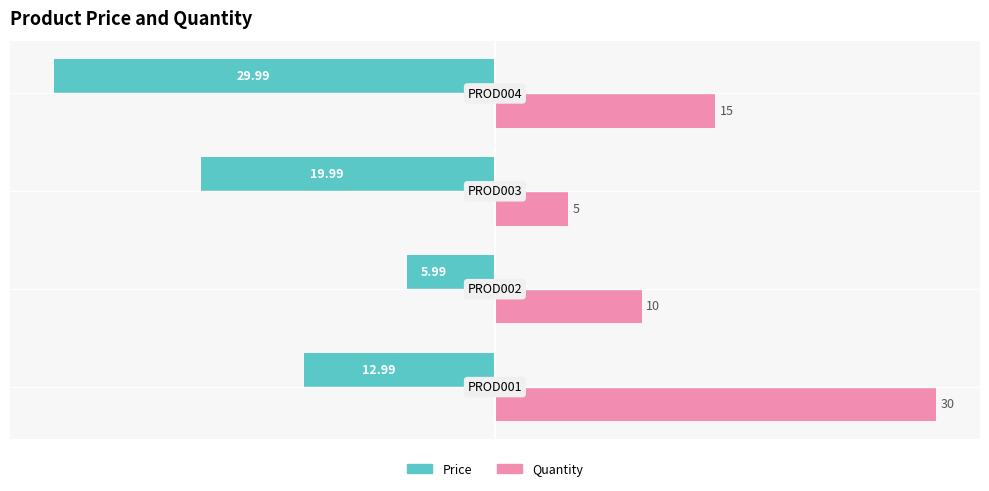

What is the average value of the Price series?

-17.2